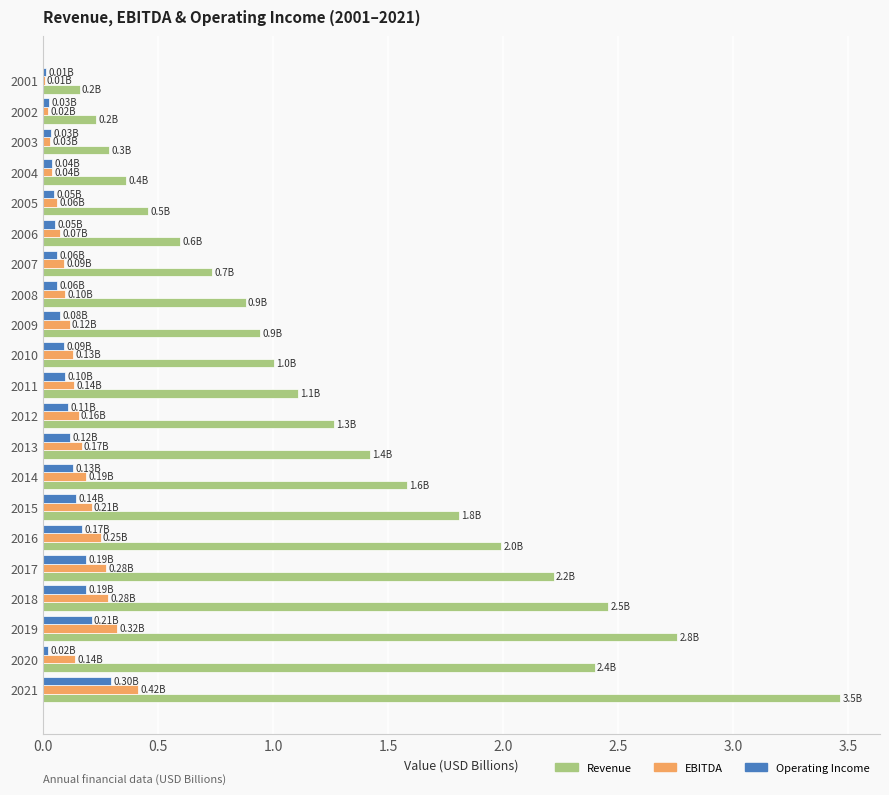

Which series changed the most between 2011 and 2013?

Revenue